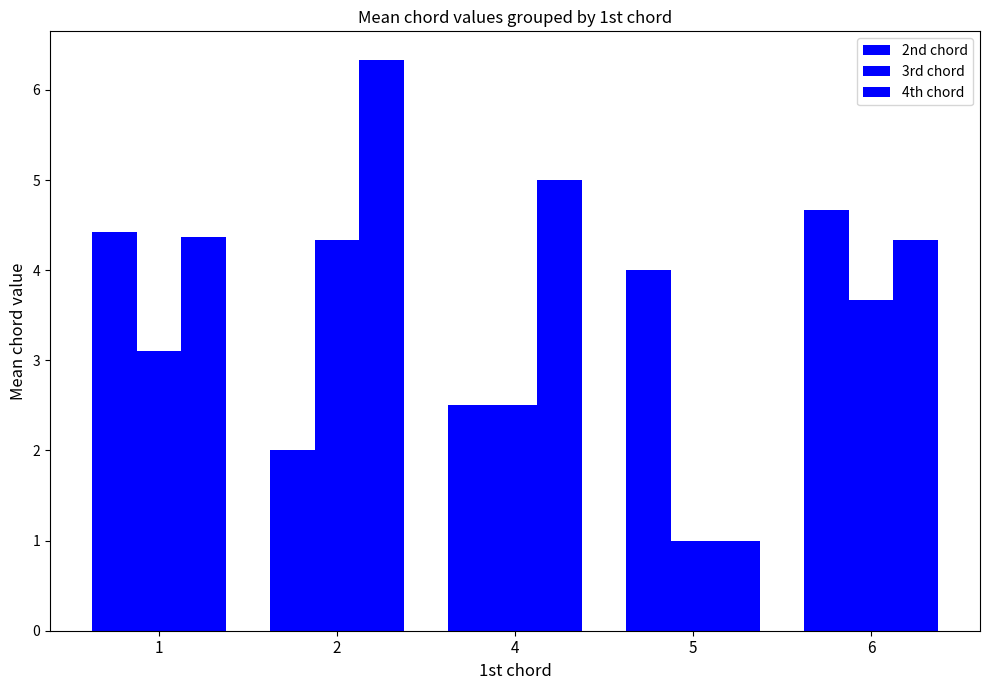

Reading left to right, transcribe all the data shown in this chart.

2nd chord: 4.4	2.0	2.5	4.0	4.7
3rd chord: 3.1	4.3	2.5	1.0	3.7
4th chord: 4.4	6.3	5.0	1.0	4.3